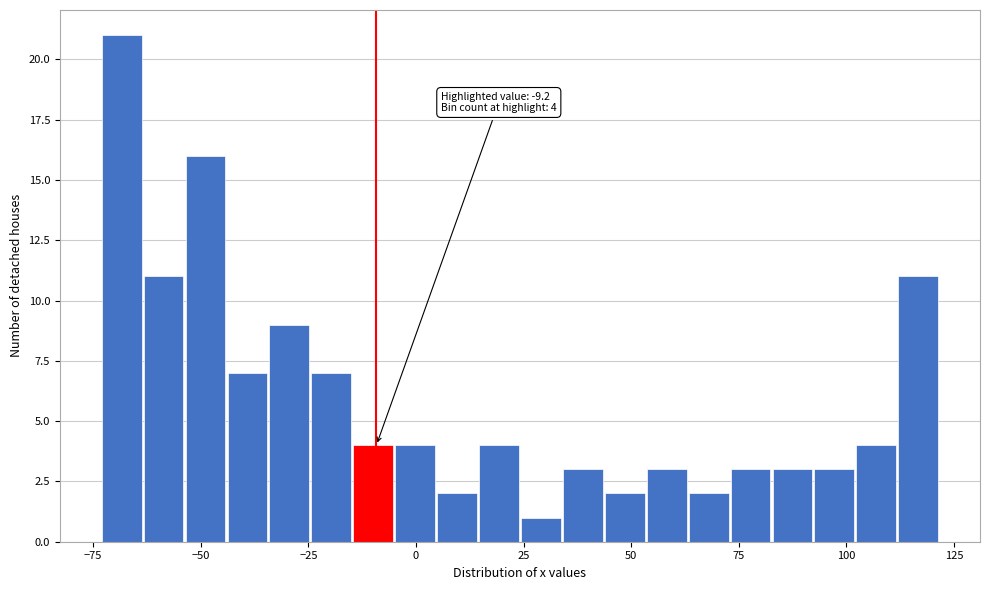

Around what value on the x-axis is the tallest bar? Give the approximate position of its centre, as read against the axis.

-70